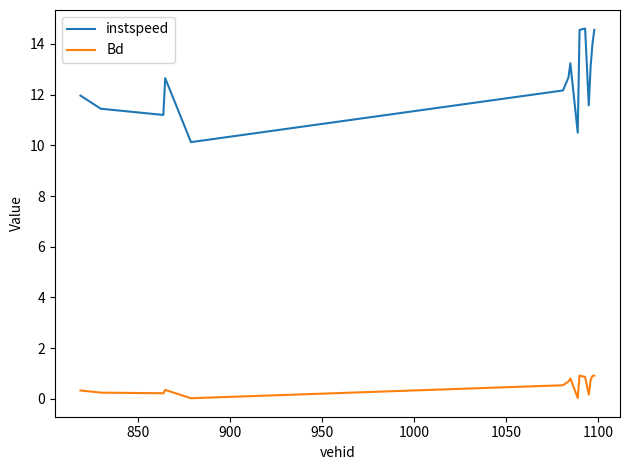

What is the difference between the maximum and minimum values in the Bd series?

0.9